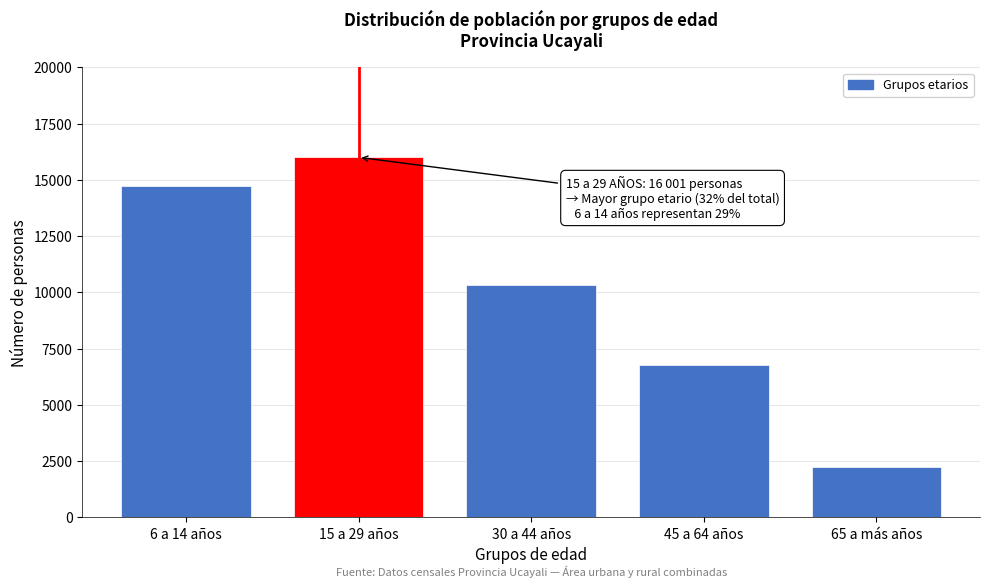

Reading left to right, what are all the values shown in this chart?

6 a 14 años=14707	15 a 29 años=16001	30 a 44 años=10337	45 a 64 años=6778	65 a más años=2223